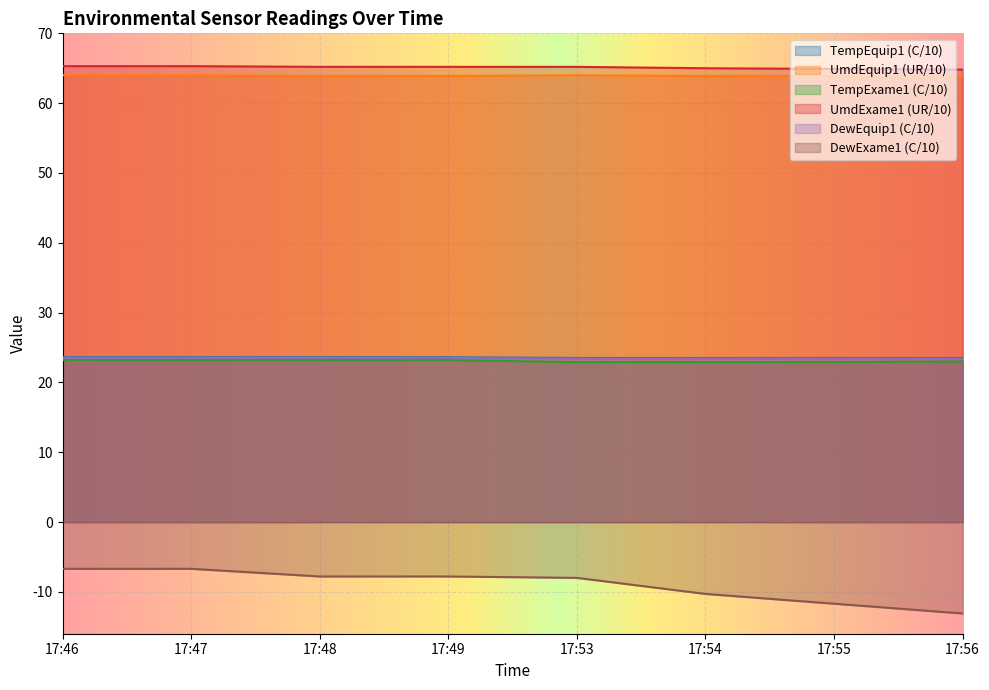

Count the number of data series in this chart.

6